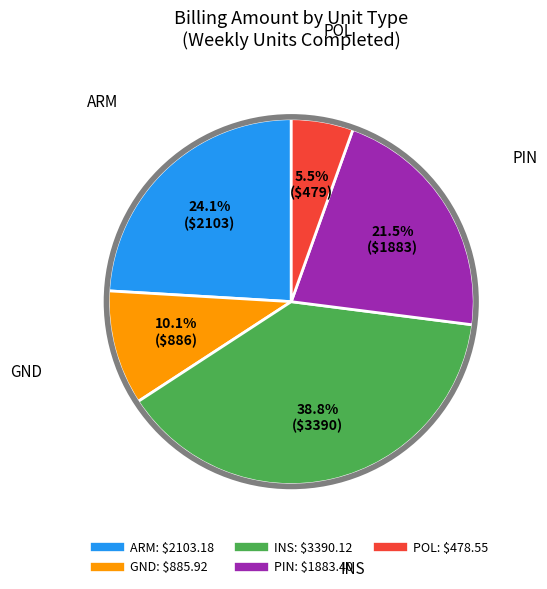

What percentage is the INS slice, to the nearest percent?

39%